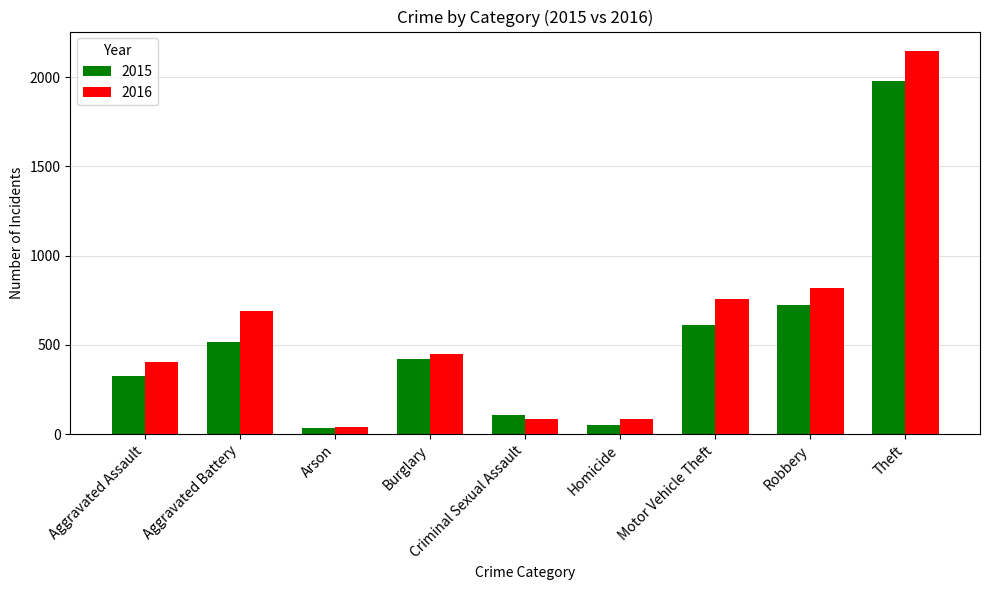

How many bars are there in total?

18